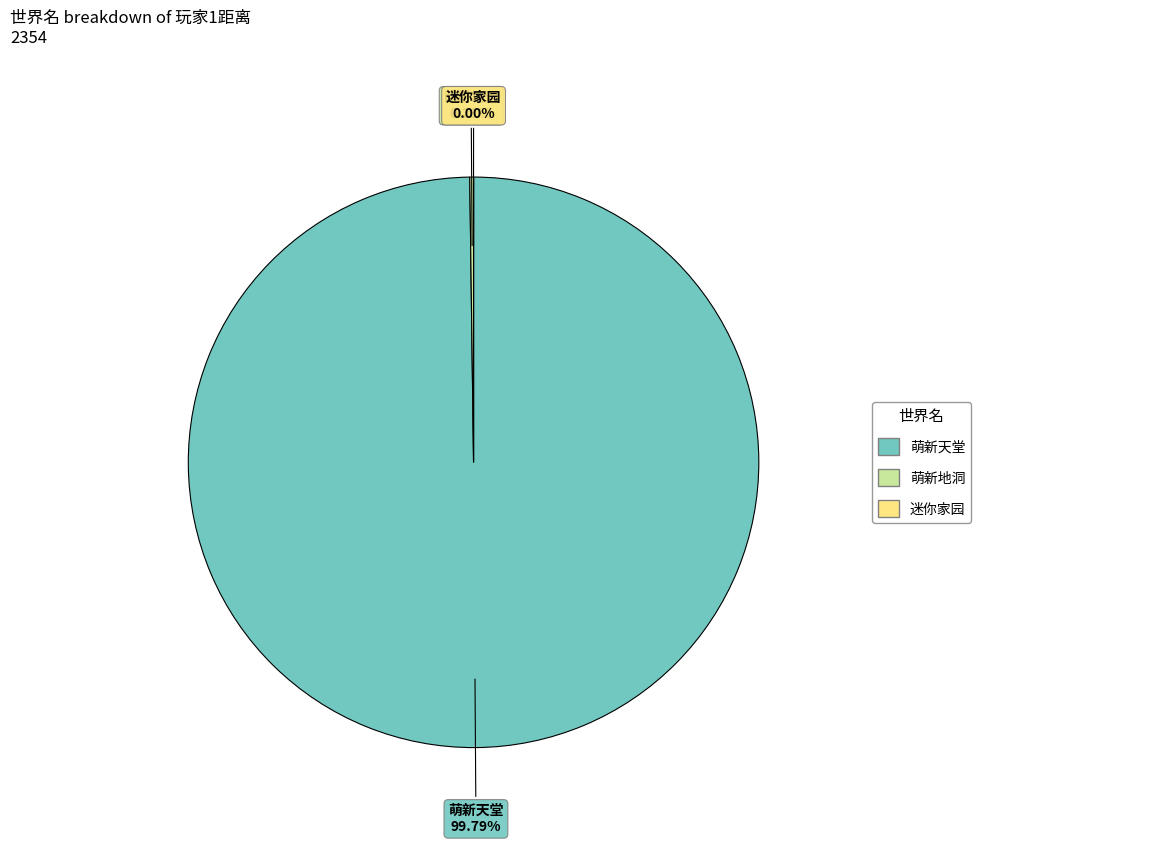

Rank the categories by value from lowest to highest.

迷你家园, 萌新地洞, 萌新天堂